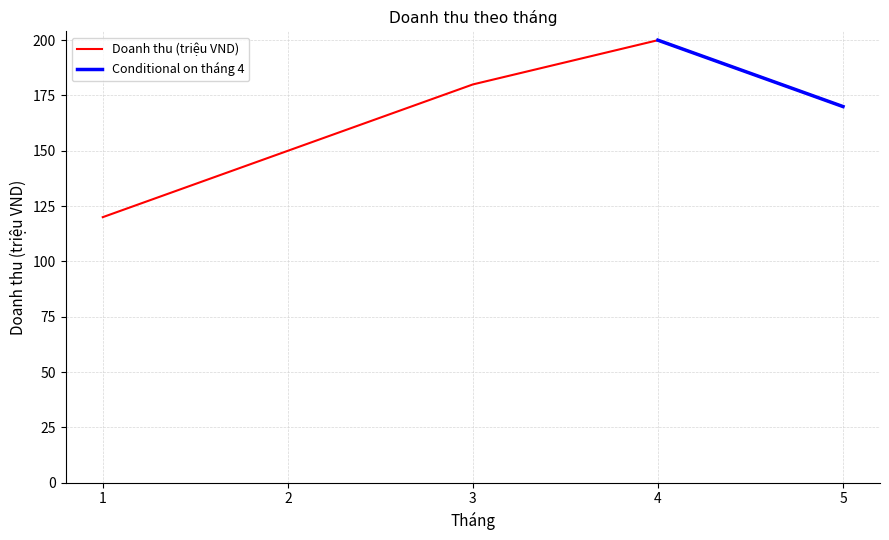

How many data points are less than 170?

2